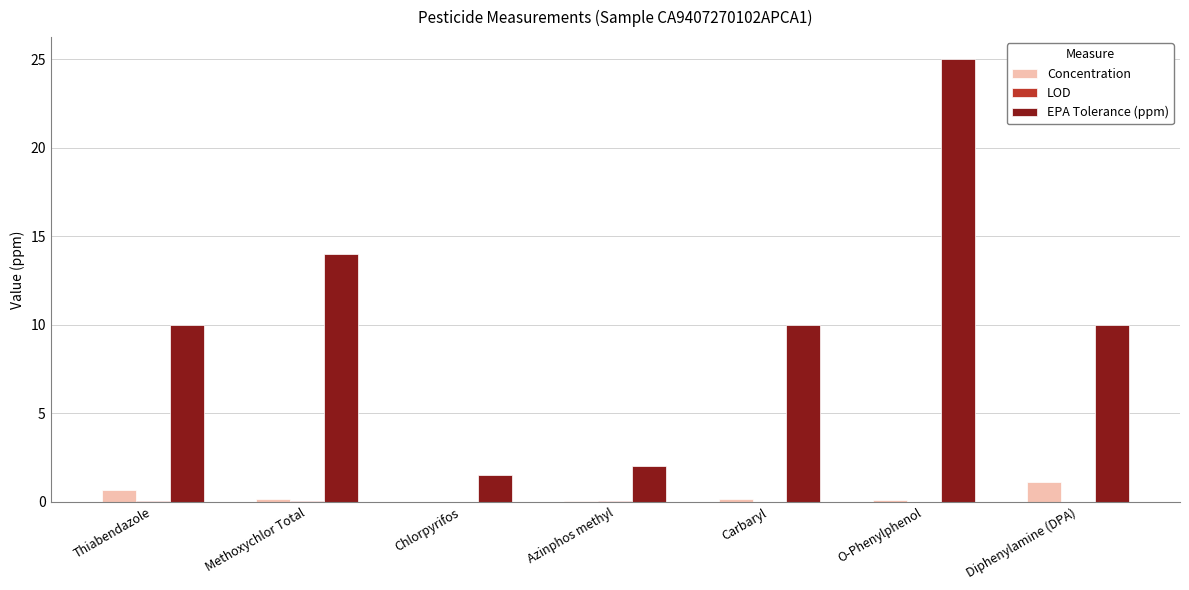

Which label corresponds to the largest value in the chart?

O-Phenylphenol